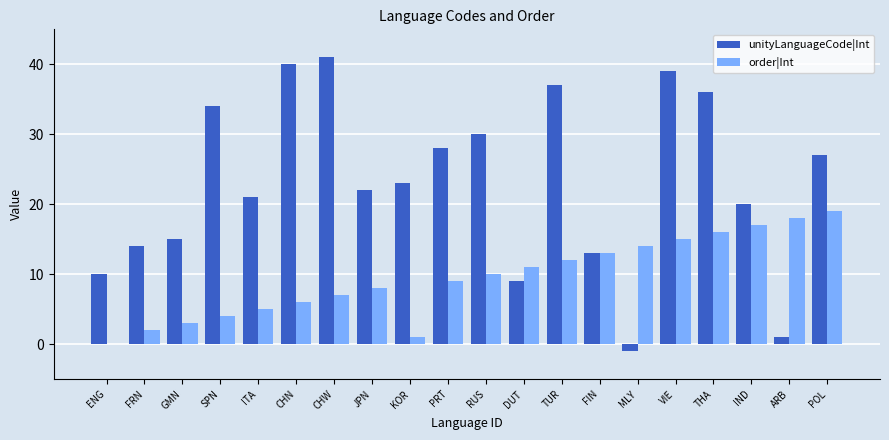

What is the approximate value of unityLanguageCode|Int at FIN?

13